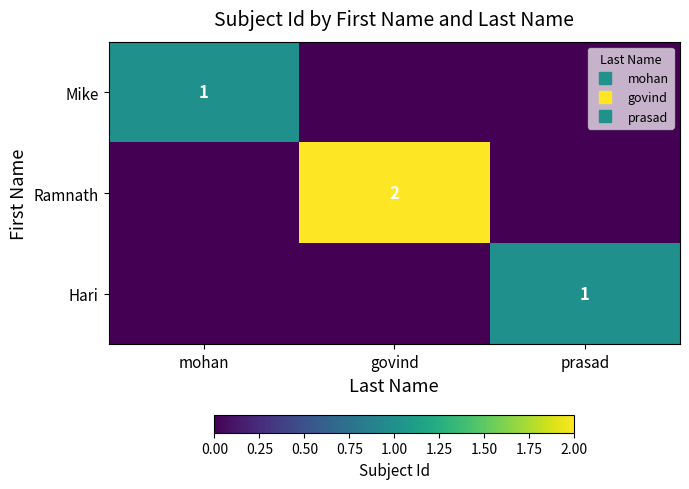

What is the maximum value for Hari?

1